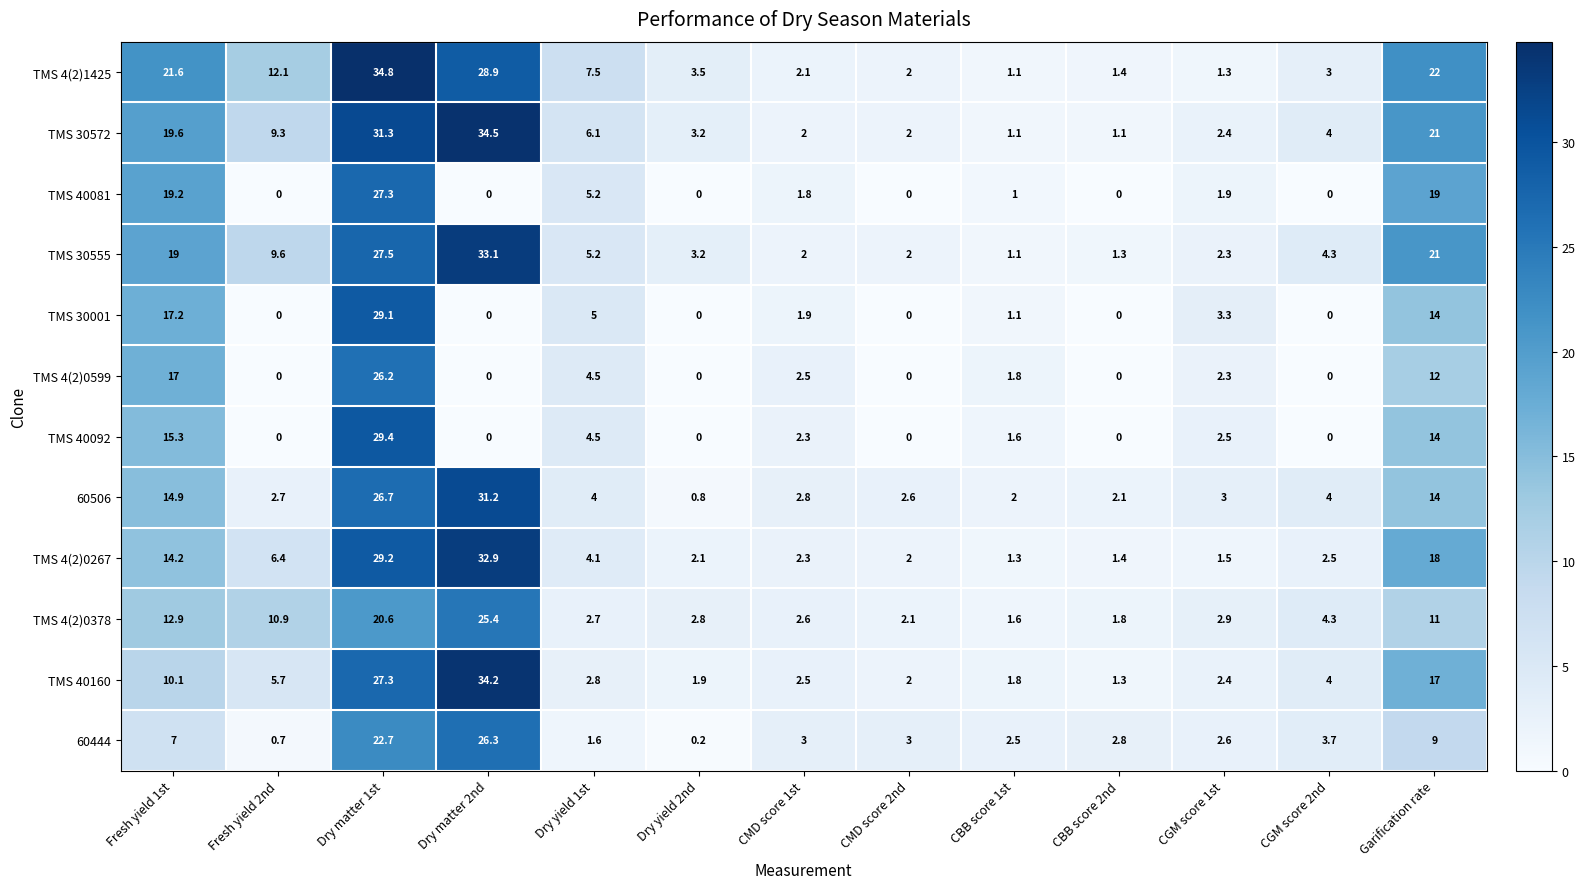

What is the total value across all series at Dry yield 2nd?

17.7